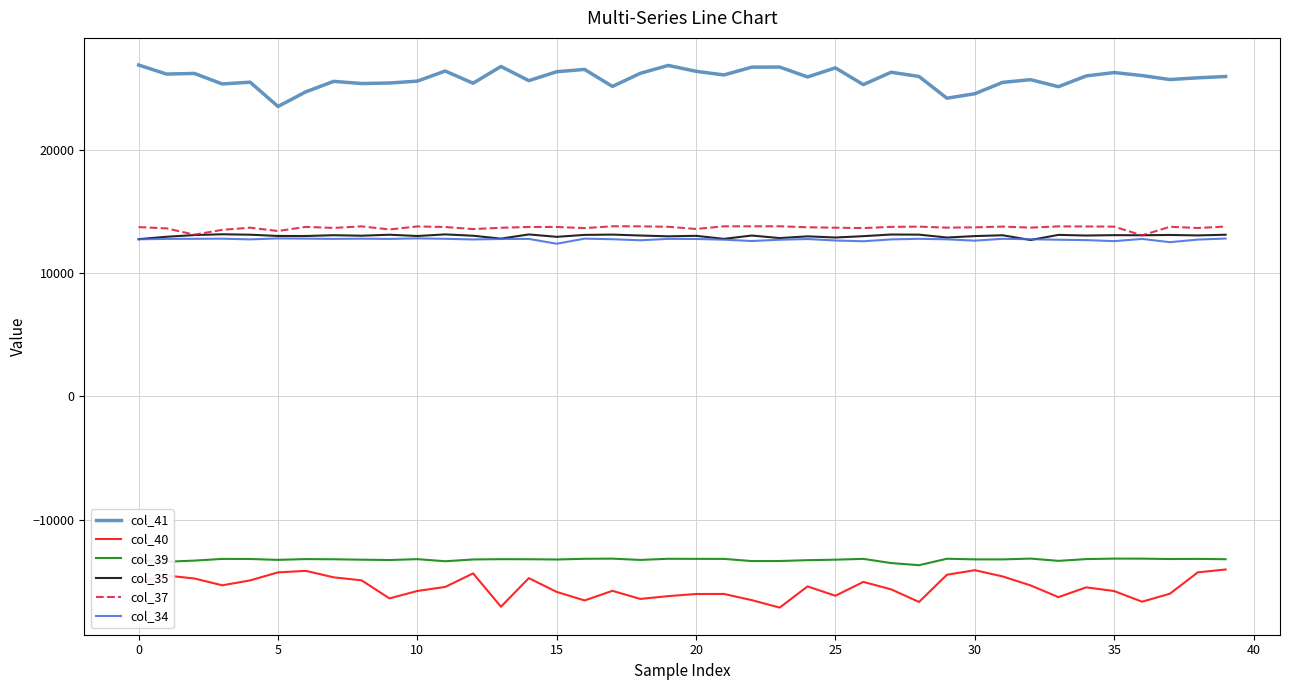

What is the minimum value shown in the chart?

-17141